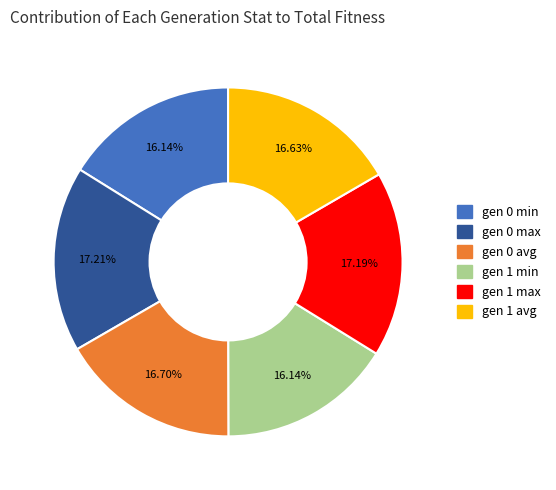

Count the number of slices in the pie.

6